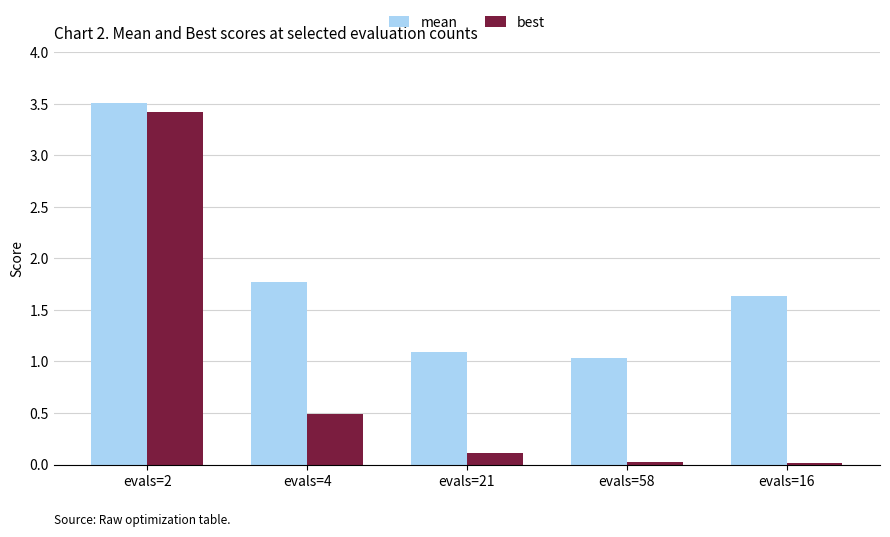

How many series are shown in this chart?

2